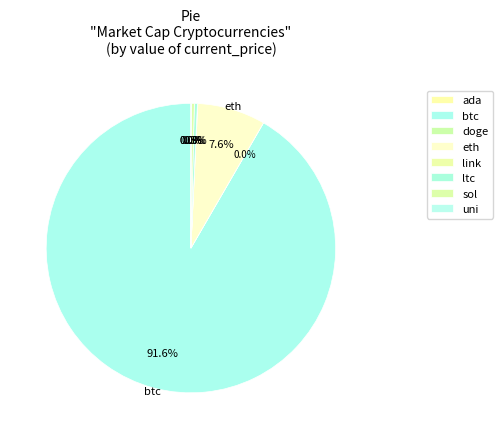

Combined, do eth and btc account for over 50%?

Yes